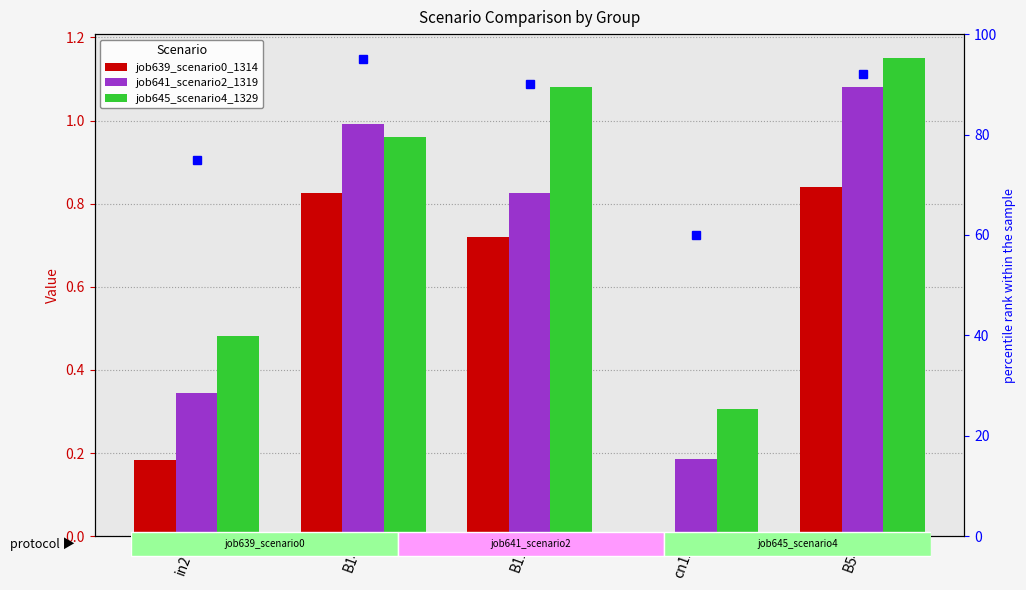

List the series in order of their overall mean, lowest first.

job639_scenario0_1314, job641_scenario2_1319, job645_scenario4_1329